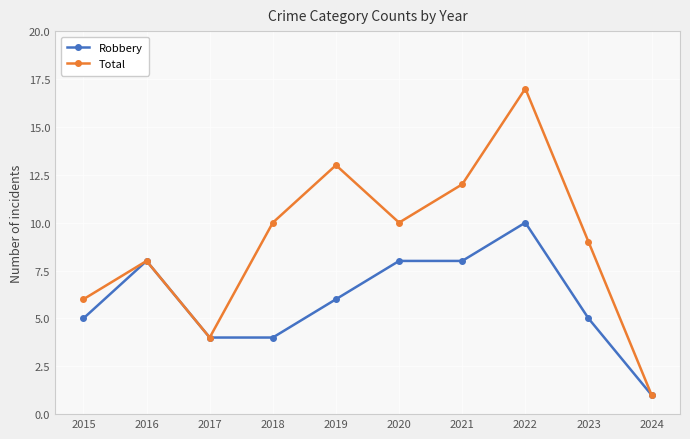

At which category is the sum across all series the highest?

2022